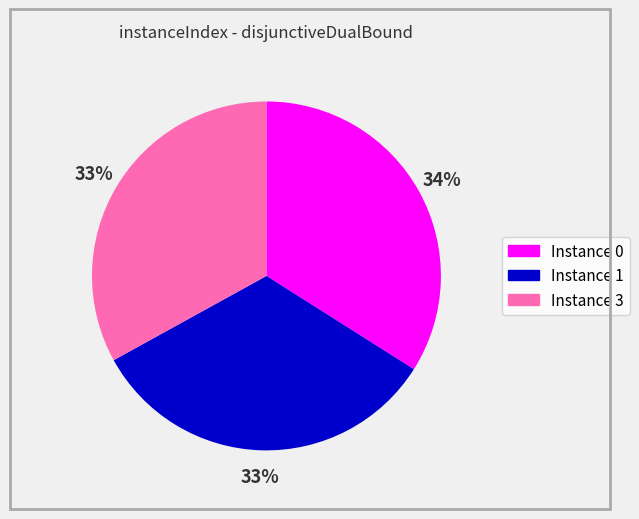

To the nearest percent, what is the difference between the largest and smallest slice percentages?

1%